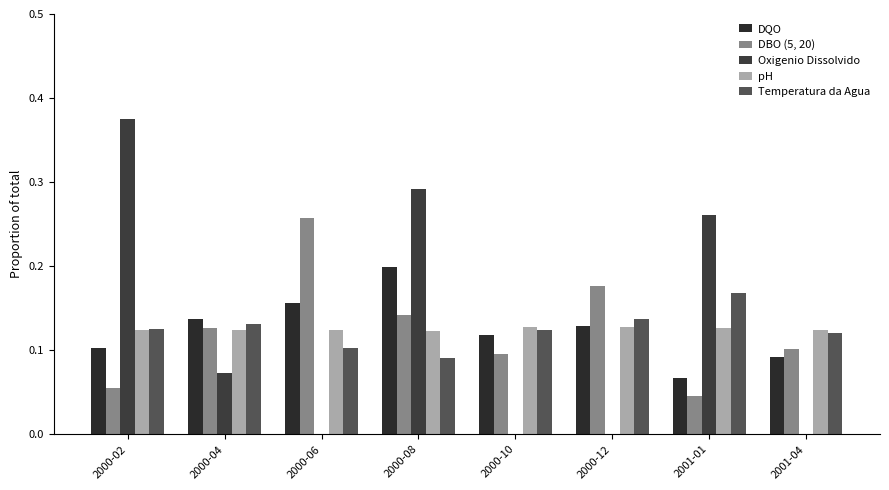

Which category has the lowest value in the DQO series?

2001-01